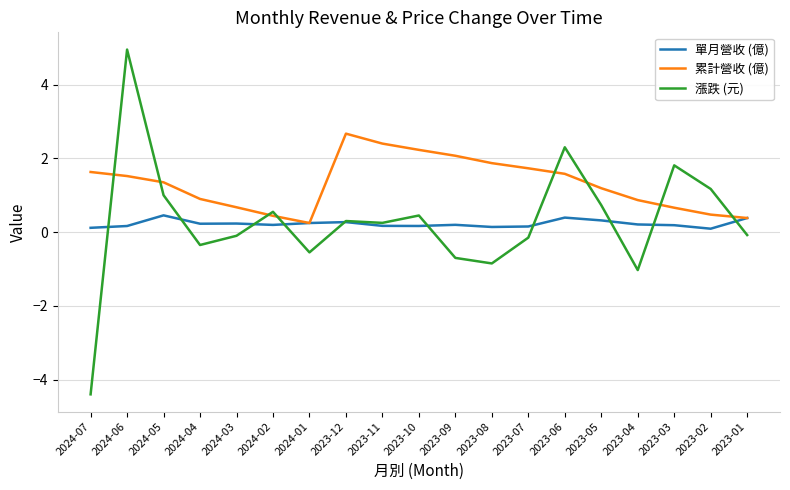

Rank the series at 2023-06 from highest to lowest value.

漲跌 (元), 累計營收 (億), 單月營收 (億)